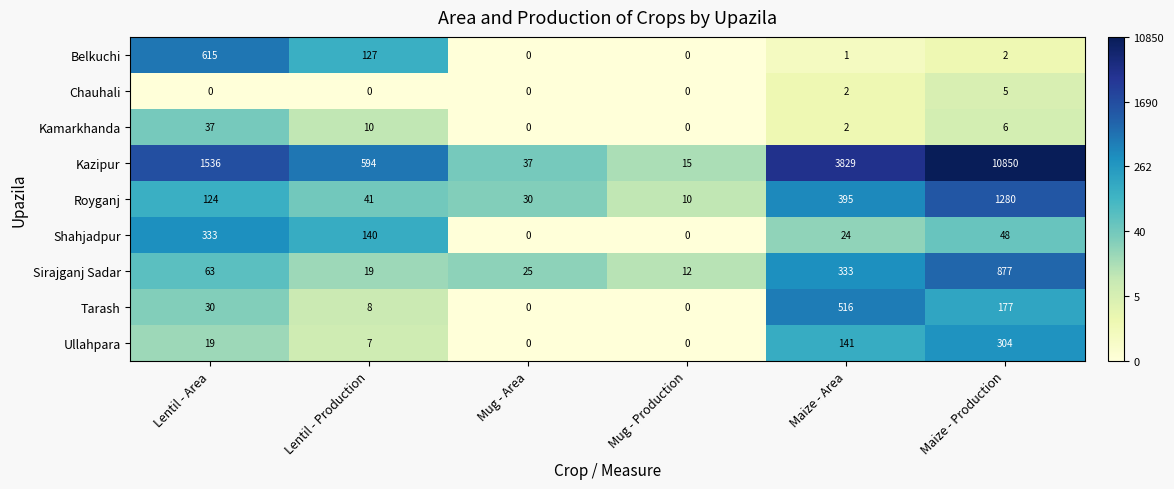

Which series changed the most between Mug - Production and Maize - Production?

Kazipur